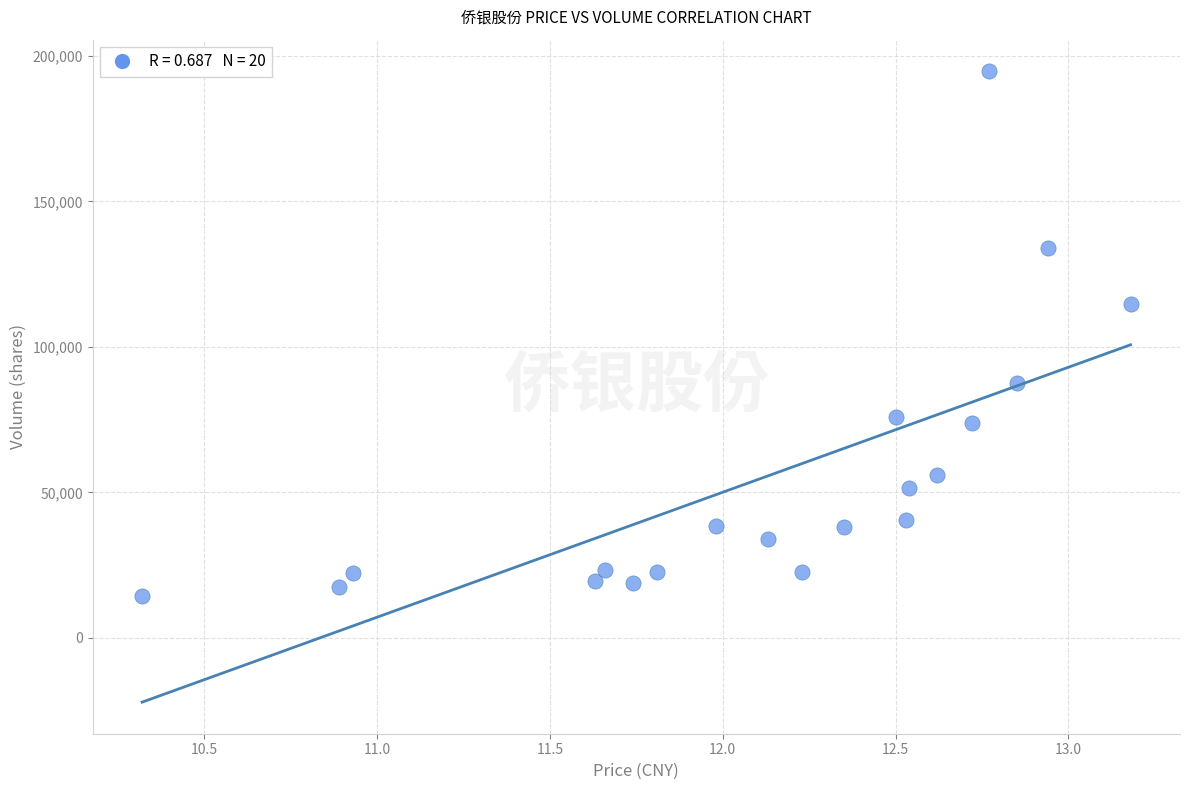

What Y value in the scatter plot is closest to 104609?

114773